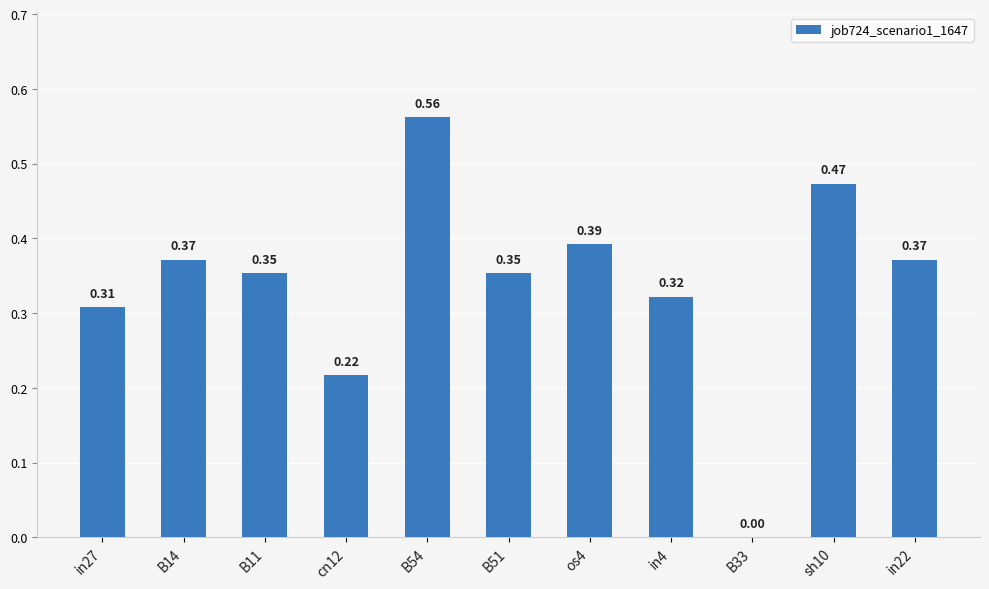

What is the sum of the values at in27 and B11?

0.7